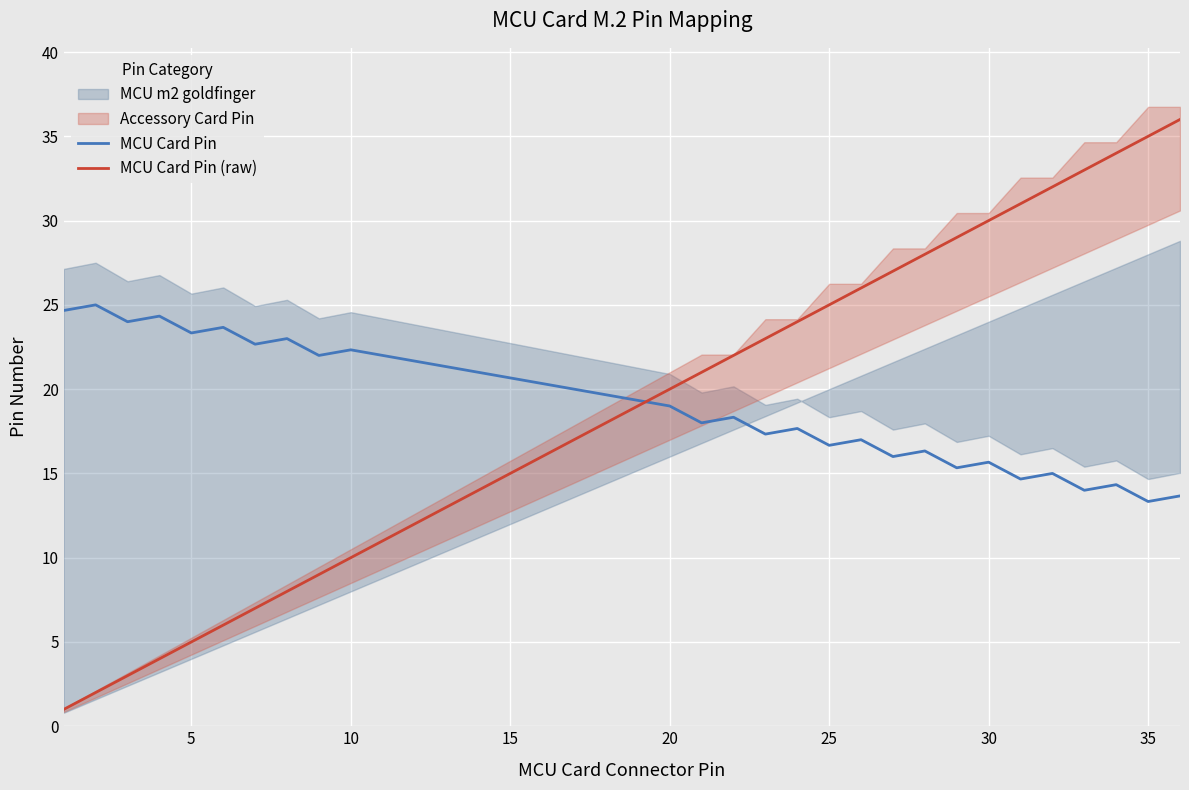

After their last crossing, which series has the higher values: MCU Card Pin or MCU Card Pin (raw)?

MCU Card Pin (raw)